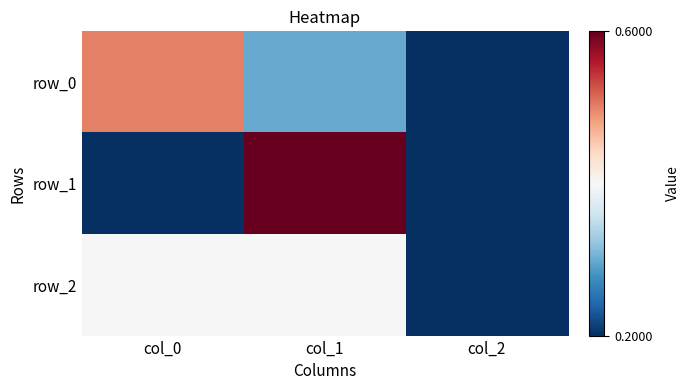

Where is row_0 nearest to the value 0?

col_2